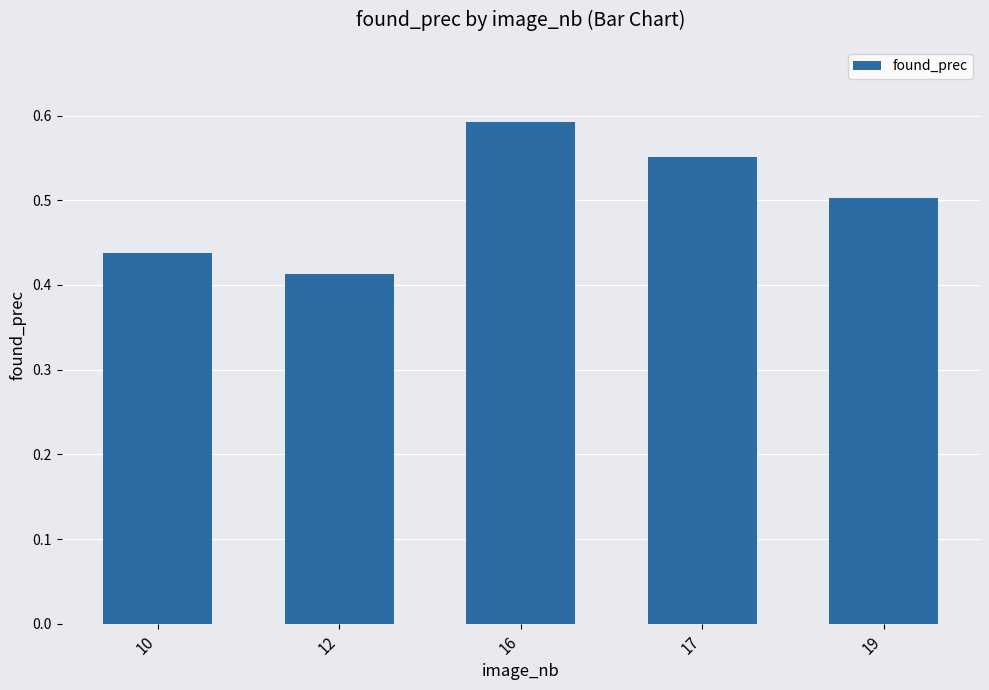

What is the change in value from 12 to 17?

+0.1